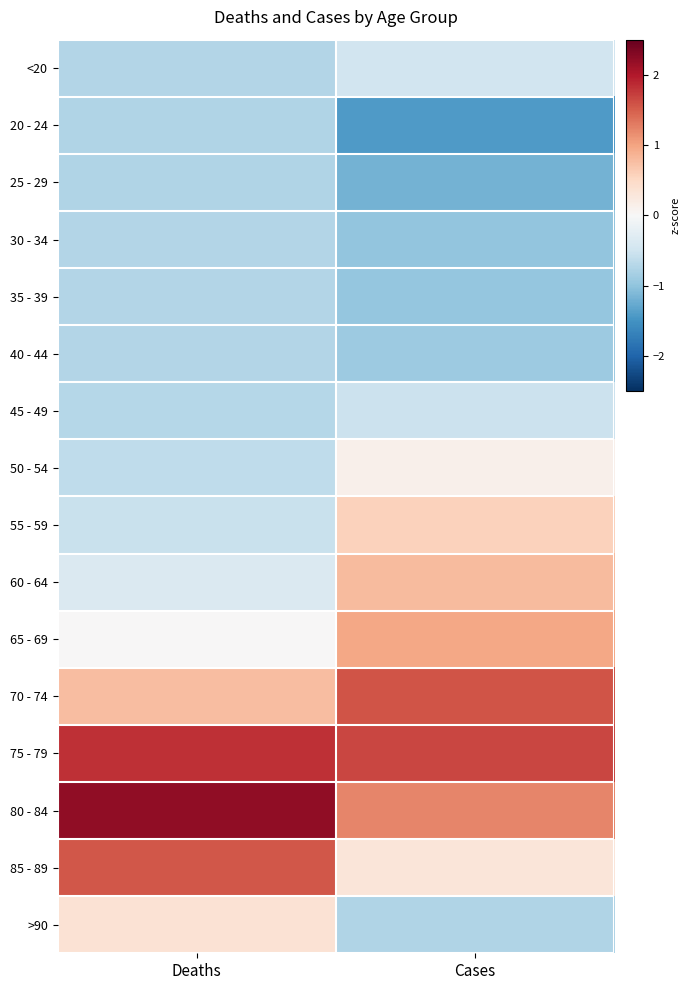

What is the greatest value displayed?

2.2